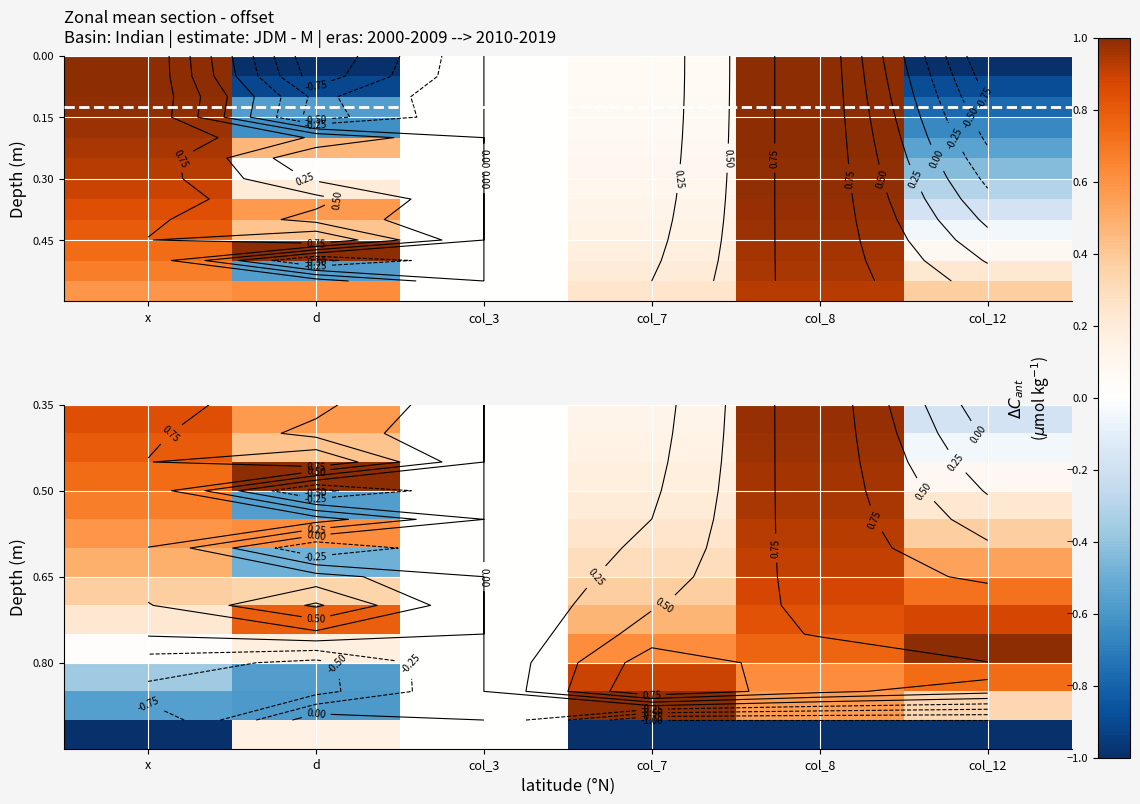

Which category has the lowest value across all series?

x